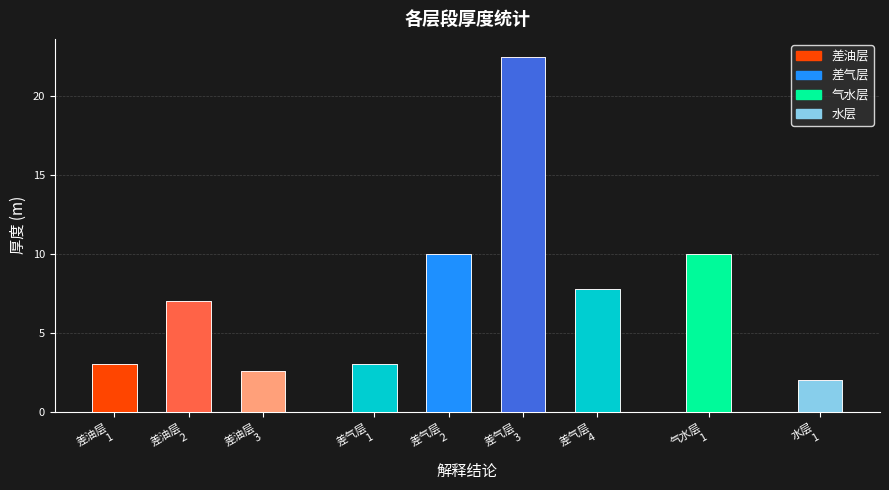

At which label does the data first exceed 7?

差气层(2)